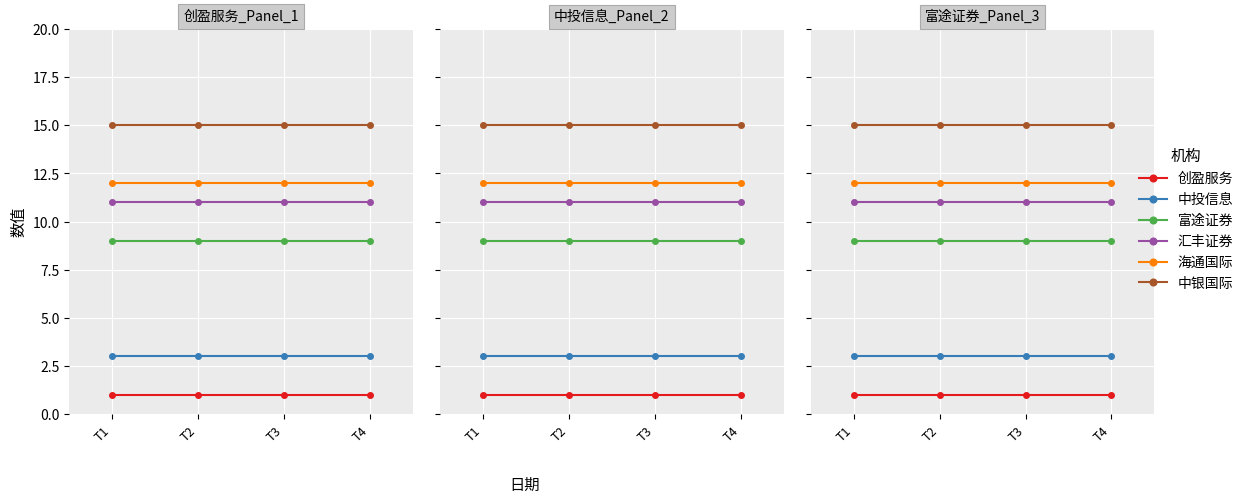

True or false: 汇丰证券 and 中投信息 cross at least once.

False